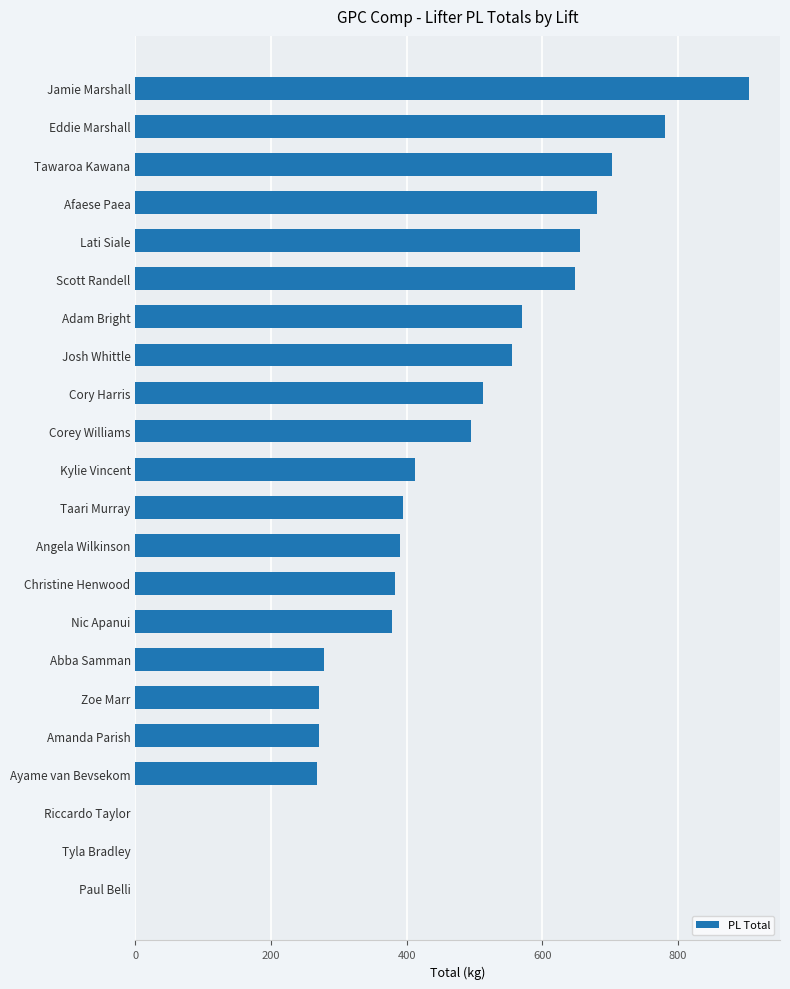

Read the value at Adam Bright.

570.0